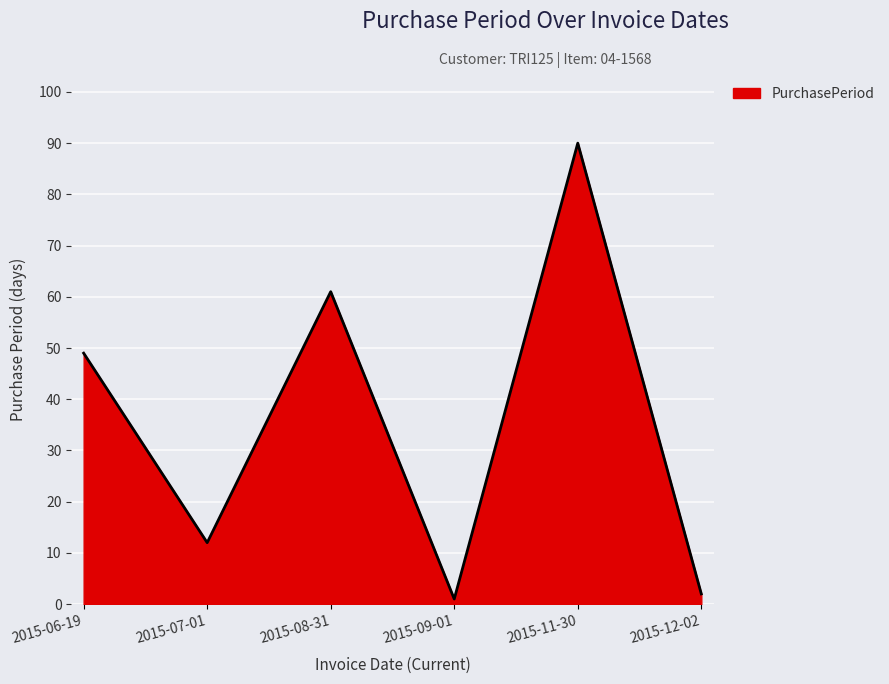

How many lines are shown in the chart?

1